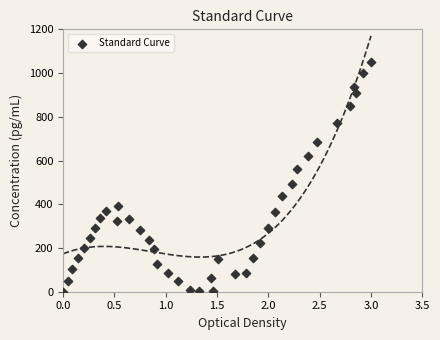

What is the range of X values (max minus min)?

3.0